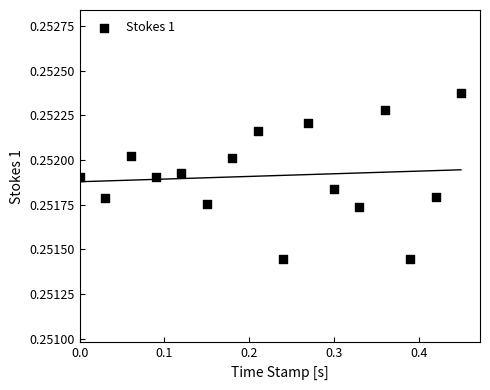

What is the range of X values (max minus min)?

0.4